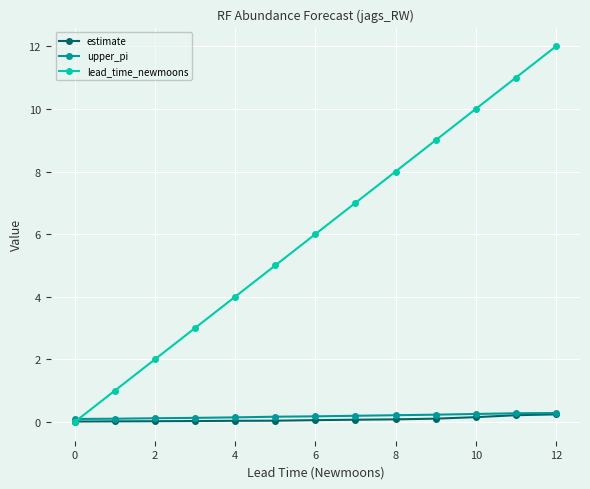

Which series has the largest total across all categories?

lead_time_newmoons